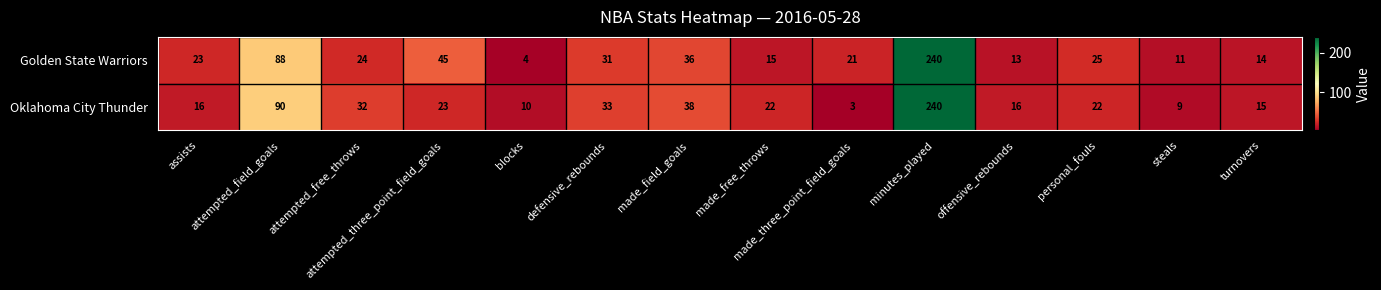

Between made_free_throws and offensive_rebounds, which series saw the biggest shift?

Oklahoma City Thunder